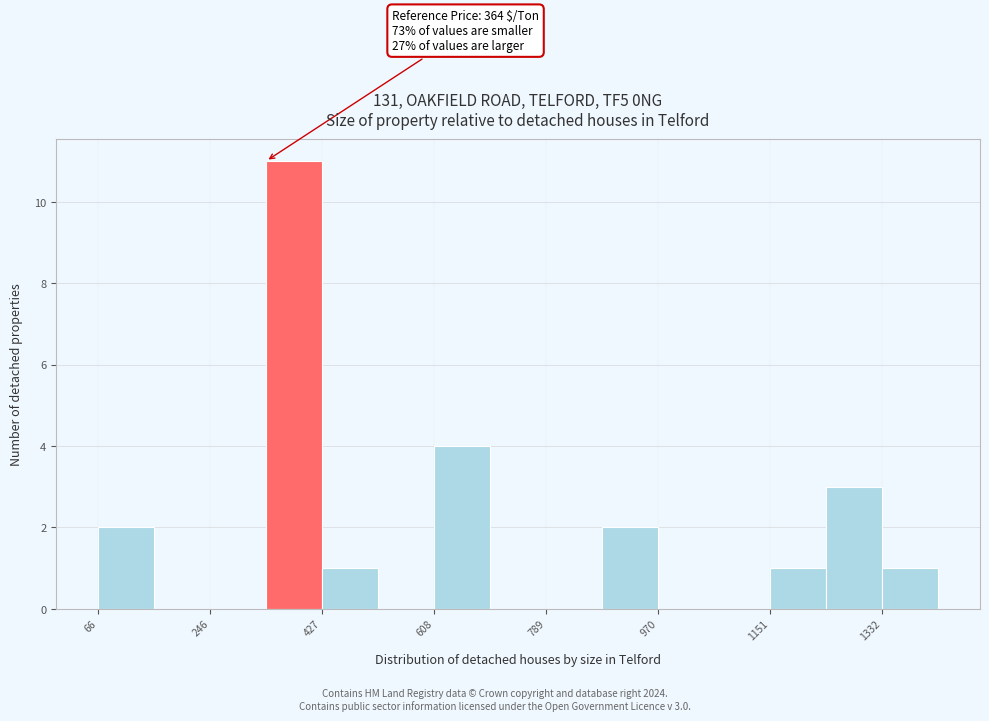

Which range on the x-axis has the tallest bar?

340 to 420